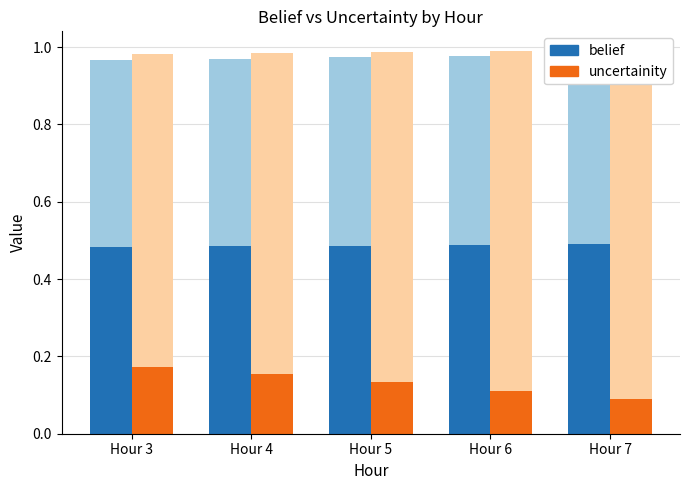

Read the belief value at Hour 3.

0.5